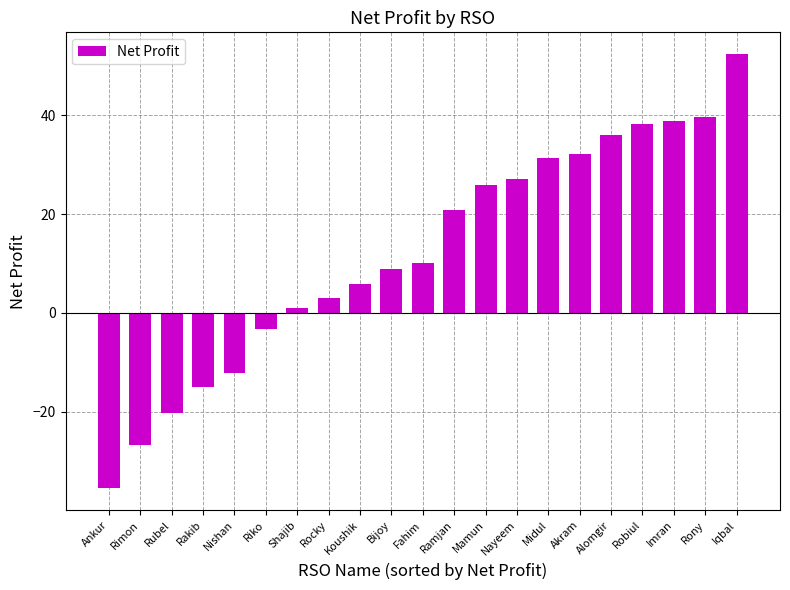

Reading left to right, transcribe all the data shown in this chart.

-35.5	-26.7	-20.3	-15.0	-12.2	-3.2	1.1	2.9	5.9	8.9	10.1	20.8	25.9	27.1	31.2	32.2	35.9	38.1	38.8	39.7	52.4